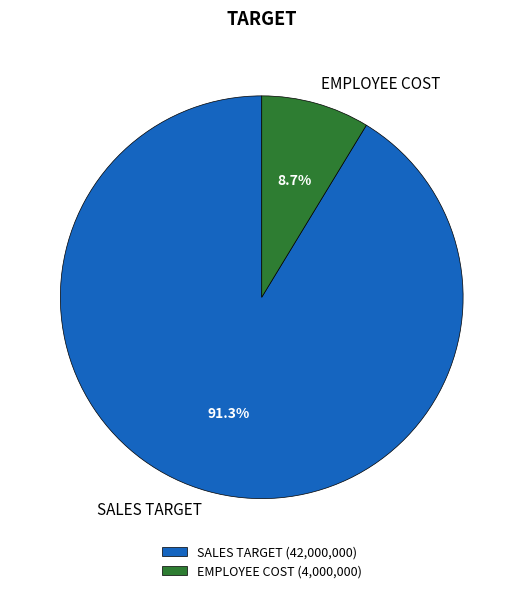

How much of the chart is everything except EMPLOYEE COST?

91.3%